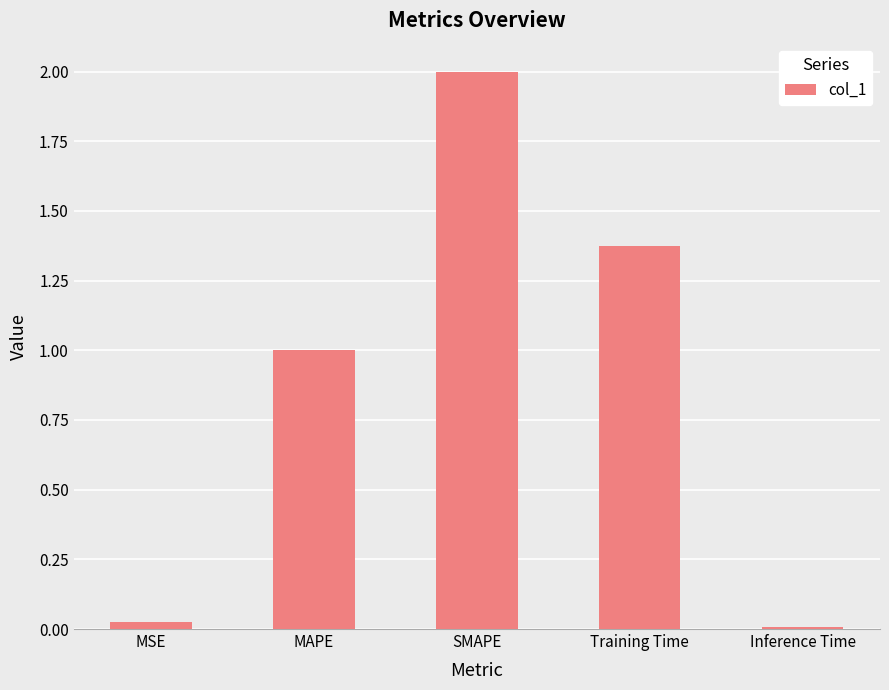

The chart shows a value of 0.0 at Inference Time. True or false?

True